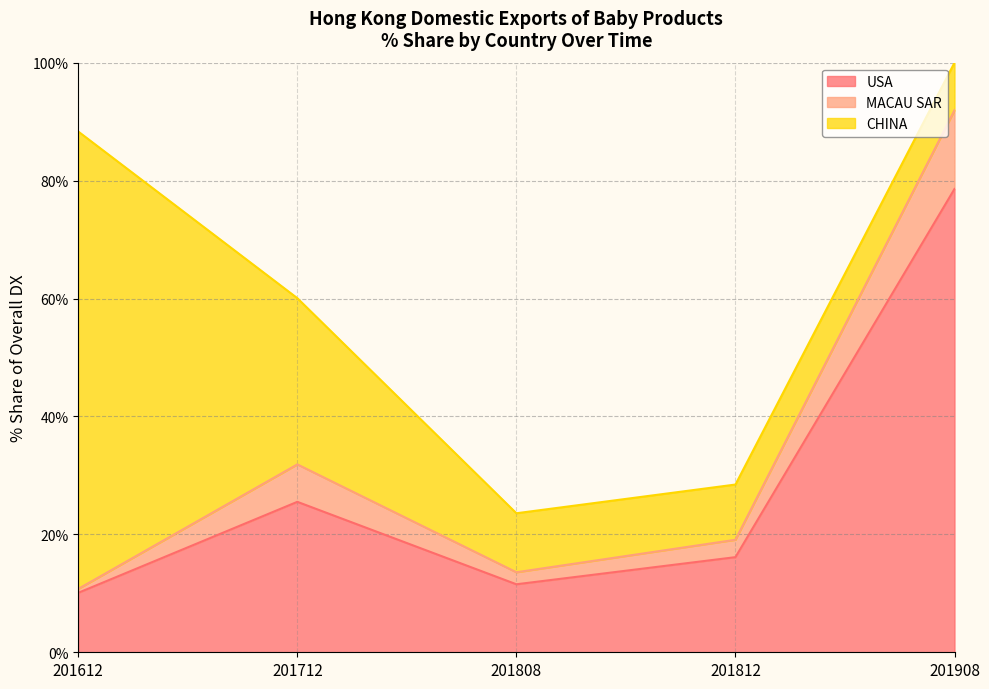

True or false: USA has a value of 27.9 at 201812.

False